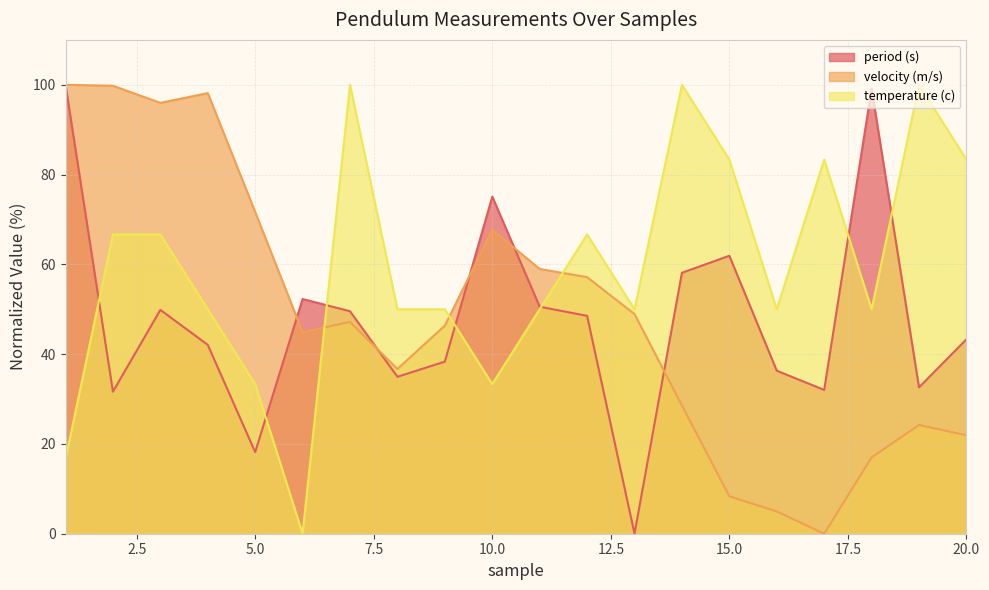

Which series has the largest range (max minus min)?

period (s)